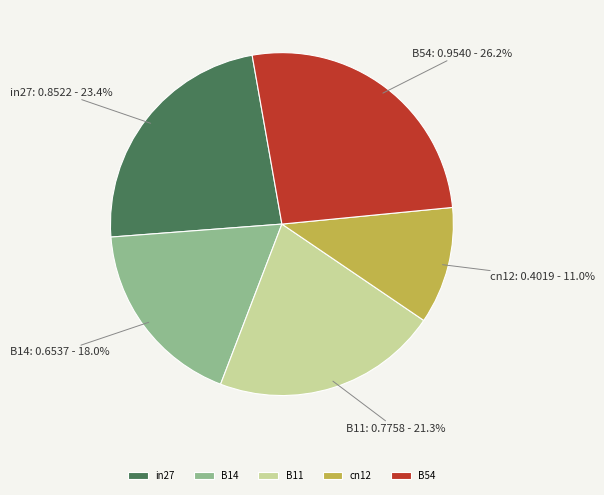

To the nearest percent, what is the average slice percentage?

20%